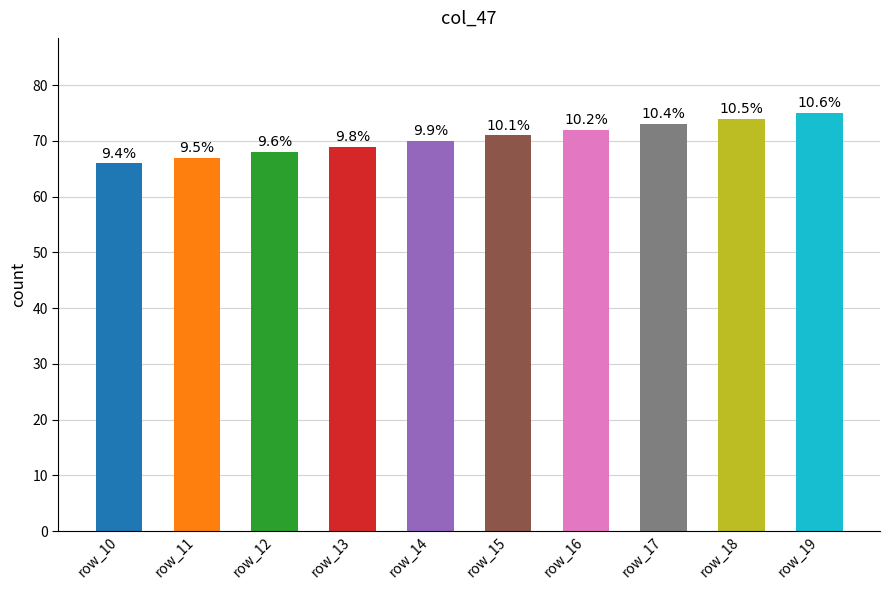

How many bars are there in total?

10